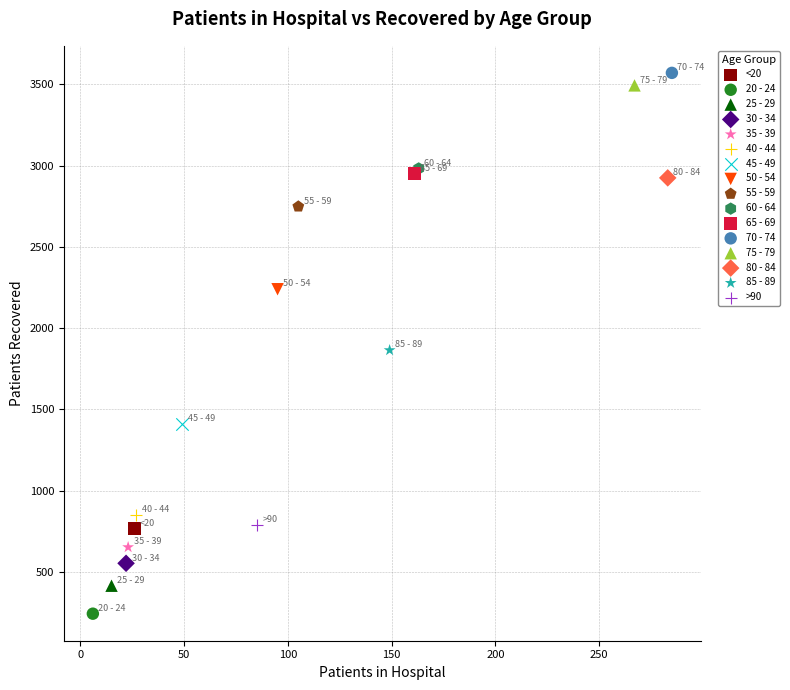

What are all the series names shown in the legend?

<20, 20 - 24, 25 - 29, 30 - 34, 35 - 39, 40 - 44, 45 - 49, 50 - 54, 55 - 59, 60 - 64, 65 - 69, 70 - 74, 75 - 79, 80 - 84, 85 - 89, >90